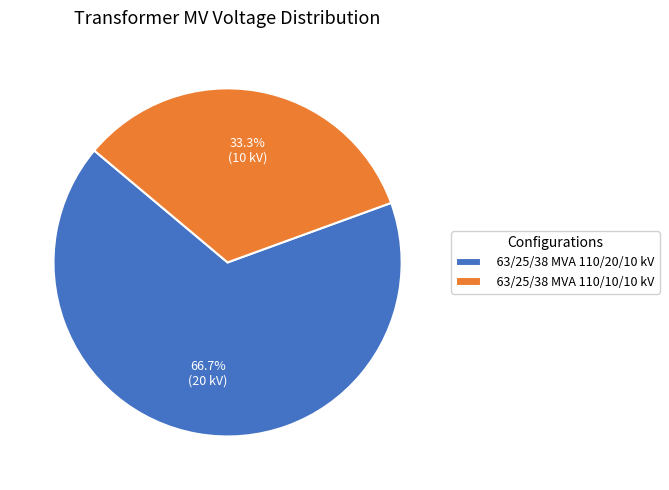

What is the ratio of the value at 63/25/38 MVA 110/10/10 kV to the value at 63/25/38 MVA 110/20/10 kV?

0.5